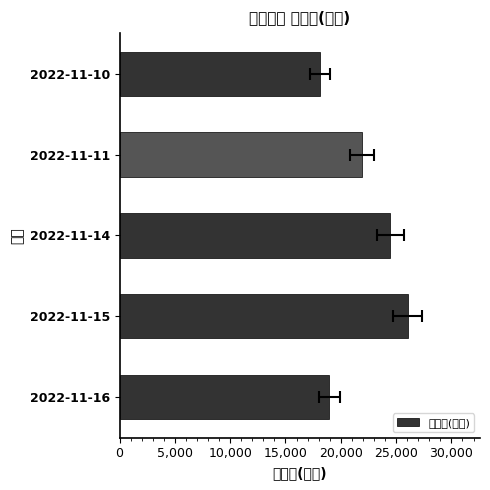

Are the bars horizontal?

Yes